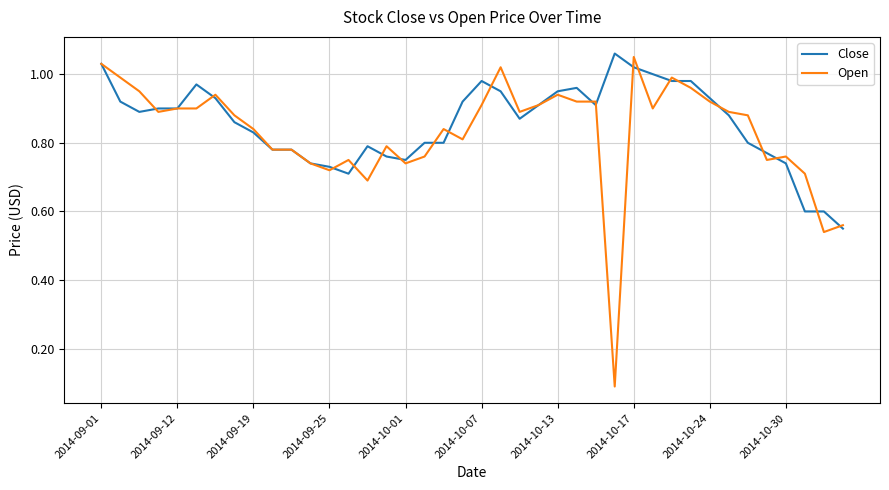

Which series has the largest range (max minus min)?

Open